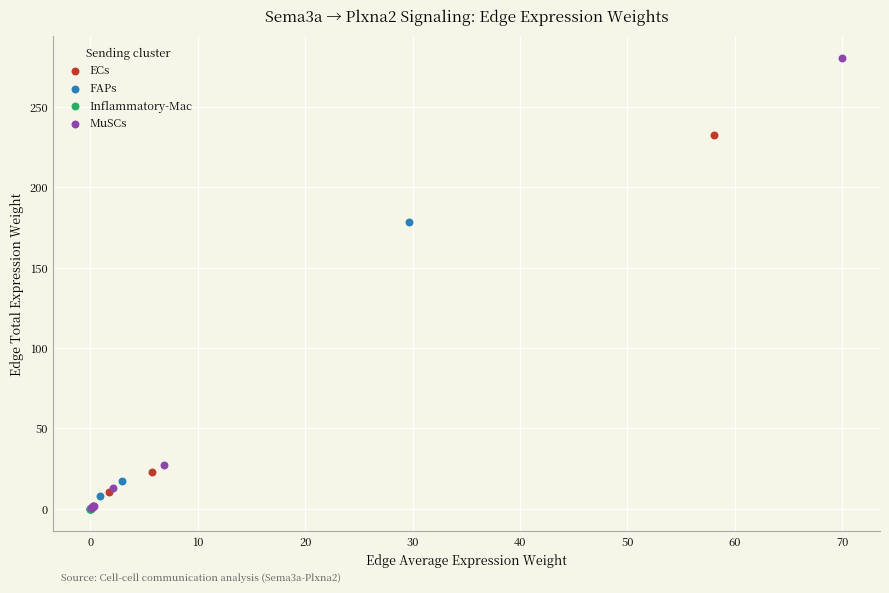

Which series reaches the maximum Y coordinate?

MuSCs